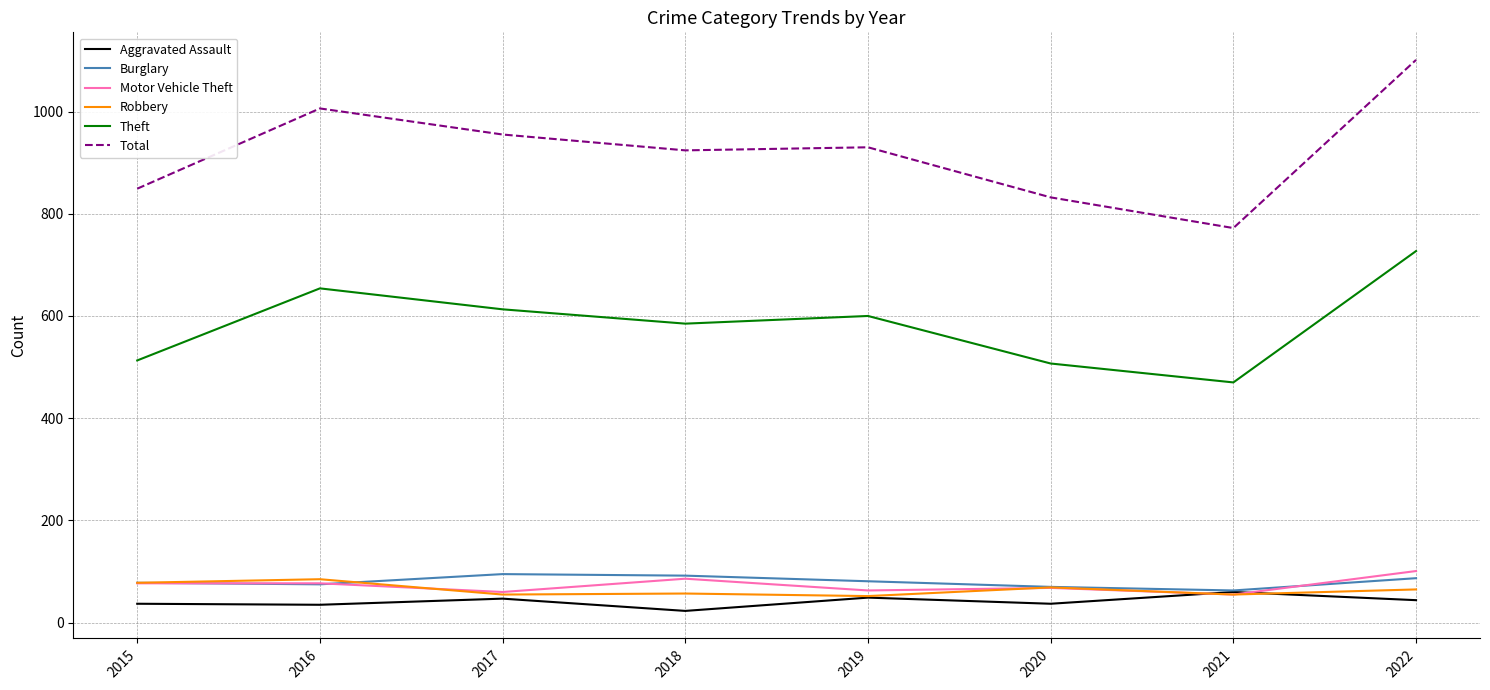

What is the minimum value for Aggravated Assault?

23